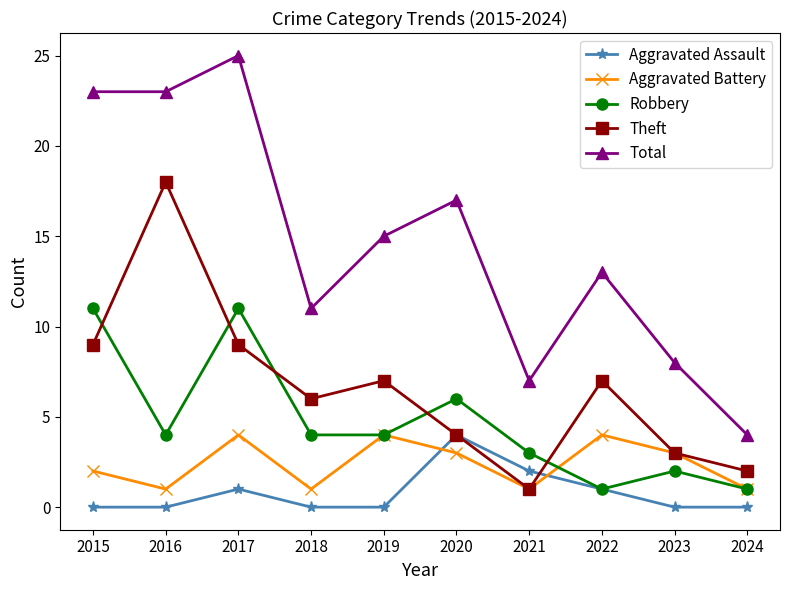

What is the average value of the Total series?

15